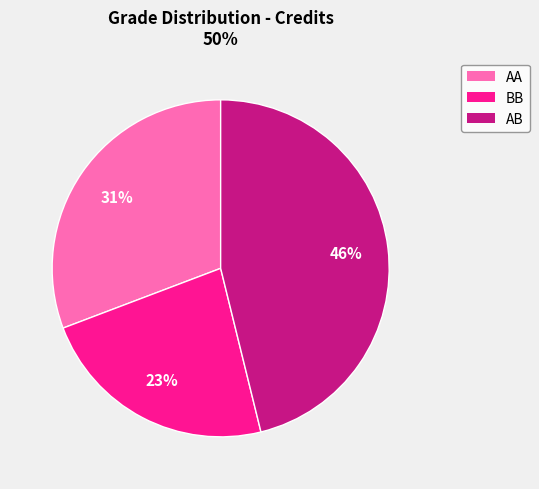

How many segments does this pie chart have?

3